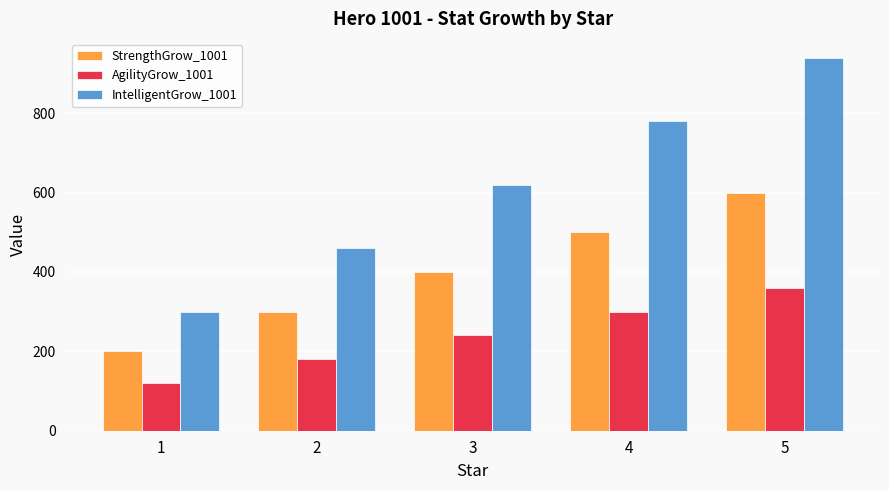

Rank the series by their maximum value, from lowest to highest.

AgilityGrow_1001, StrengthGrow_1001, IntelligentGrow_1001